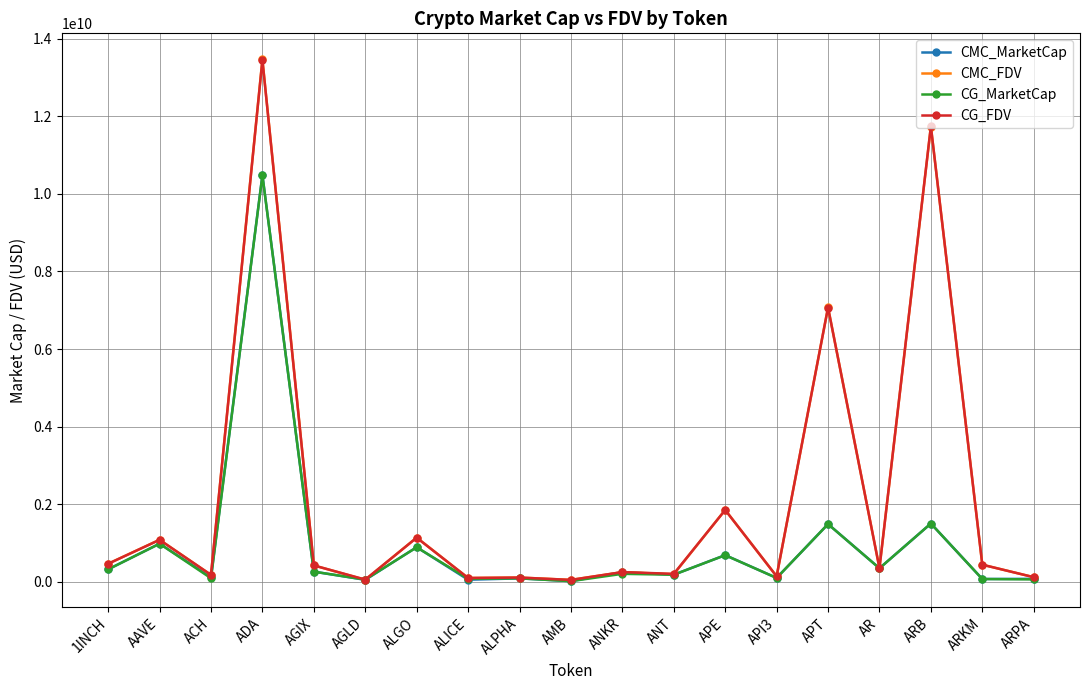

What is the label of the 4th point from the left?

ADA